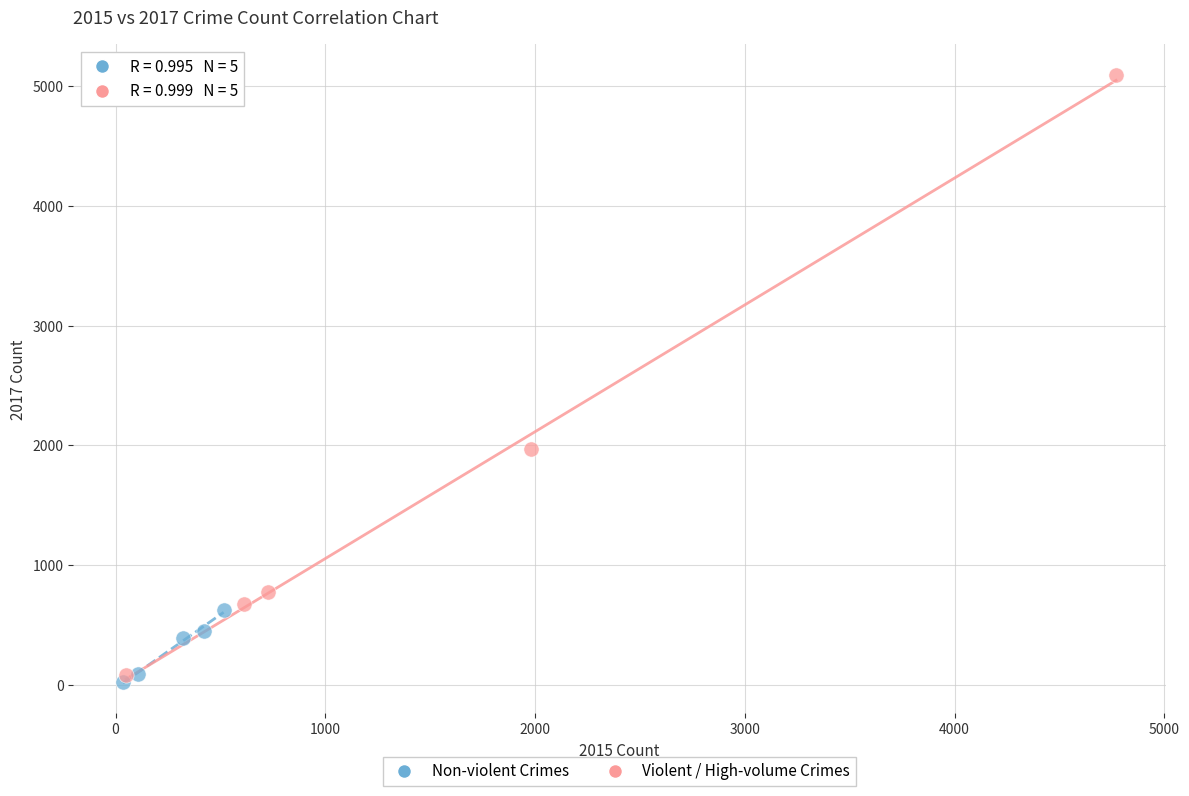

Which series contains the highest Y value?

Violent / High-volume Crimes